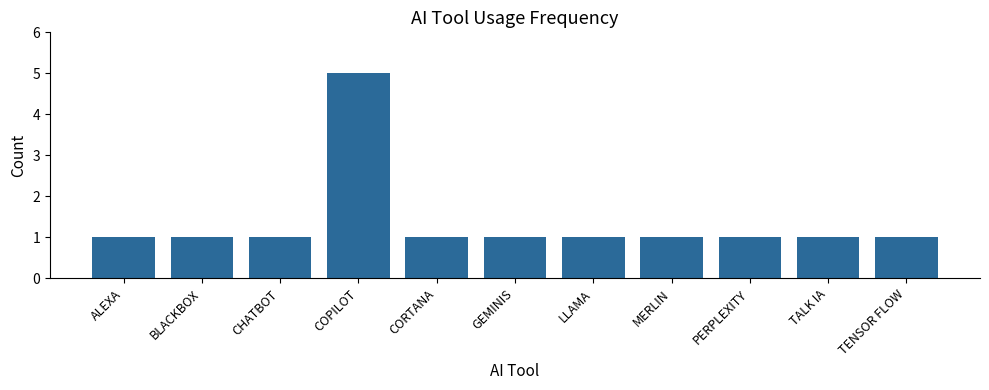

At which category does the chart reach its peak across all series?

COPILOT